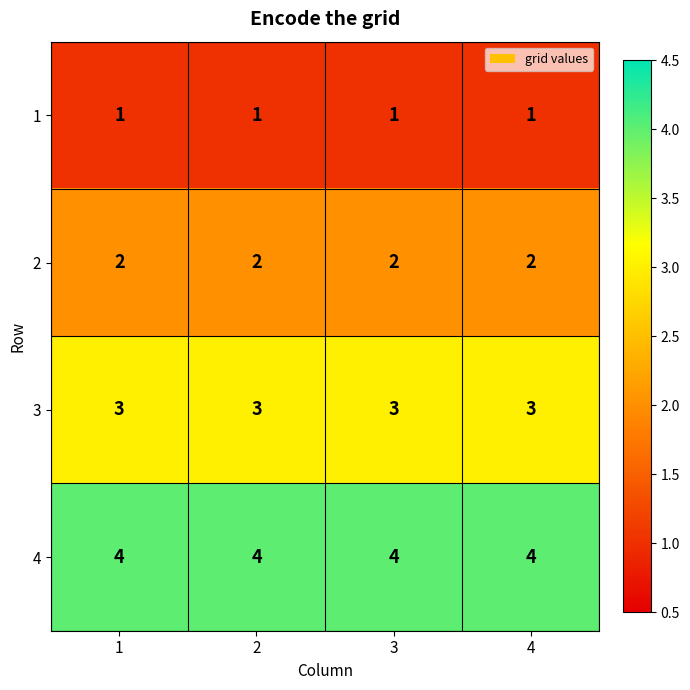

List the series in order of their overall mean, lowest first.

1, 2, 3, 4